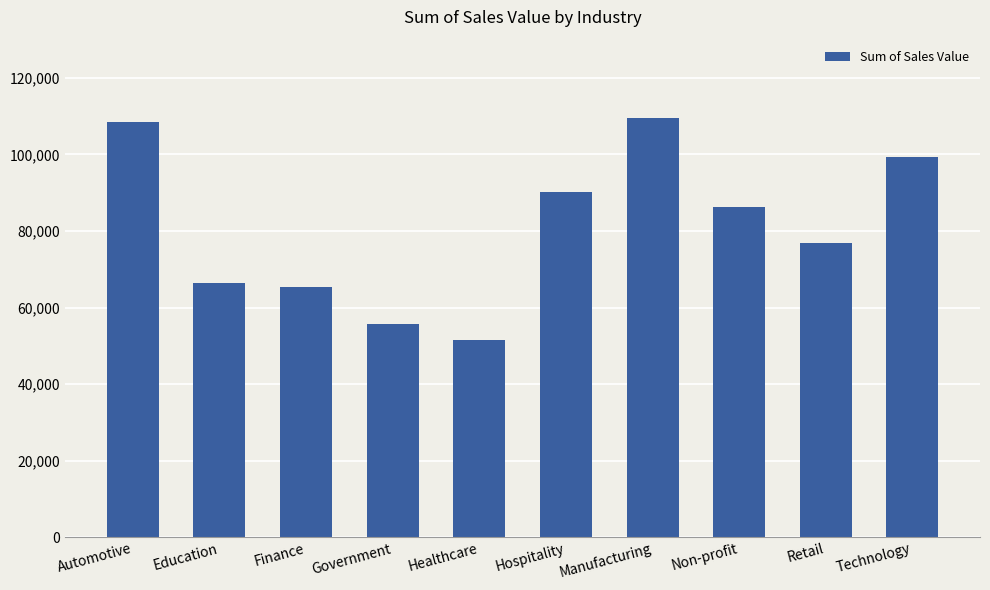

The chart shows a value of 98055.9 at Finance. True or false?

False